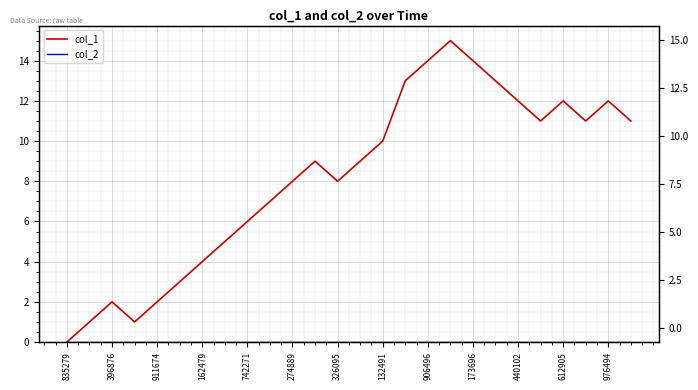

The value of col_1 at 19 is 13. True or false?

True